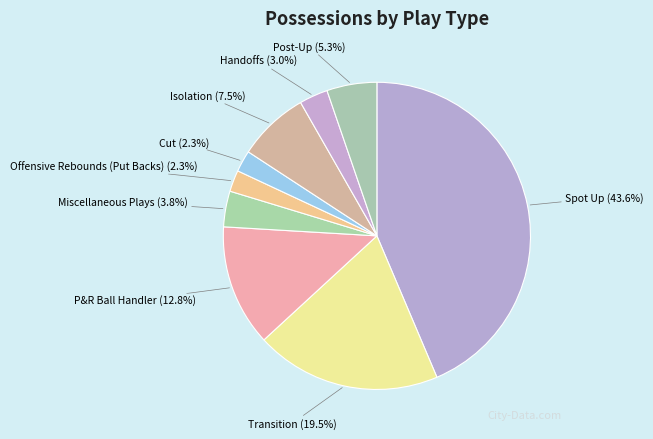

Which has a higher value, Post-Up or Offensive Rebounds (Put Backs)?

Post-Up